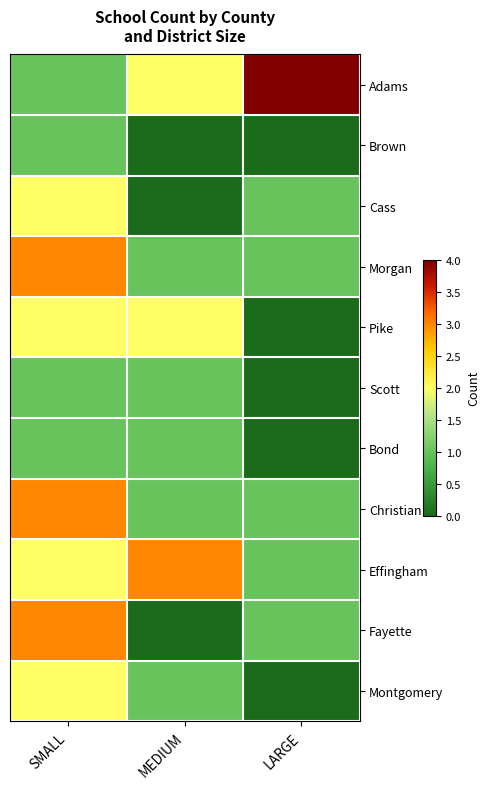

Reading left to right, extract all data points from this chart.

Adams: SMALL=1	MEDIUM=2	LARGE=4
Brown: SMALL=1	MEDIUM=0	LARGE=0
Cass: SMALL=2	MEDIUM=0	LARGE=1
Morgan: SMALL=3	MEDIUM=1	LARGE=1
Pike: SMALL=2	MEDIUM=2	LARGE=0
Scott: SMALL=1	MEDIUM=1	LARGE=0
Bond: SMALL=1	MEDIUM=1	LARGE=0
Christian: SMALL=3	MEDIUM=1	LARGE=1
Effingham: SMALL=2	MEDIUM=3	LARGE=1
Fayette: SMALL=3	MEDIUM=0	LARGE=1
Montgomery: SMALL=2	MEDIUM=1	LARGE=0